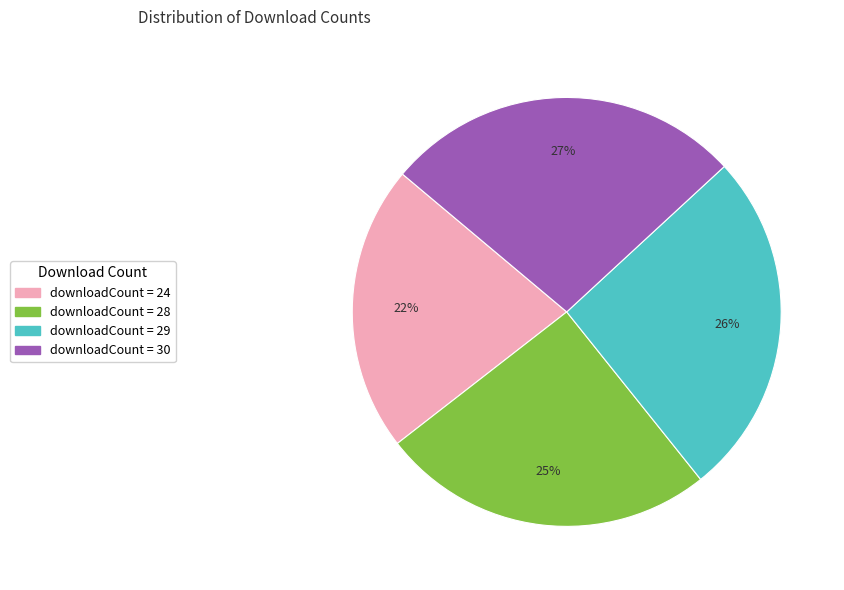

Is there a majority slice in this chart?

No